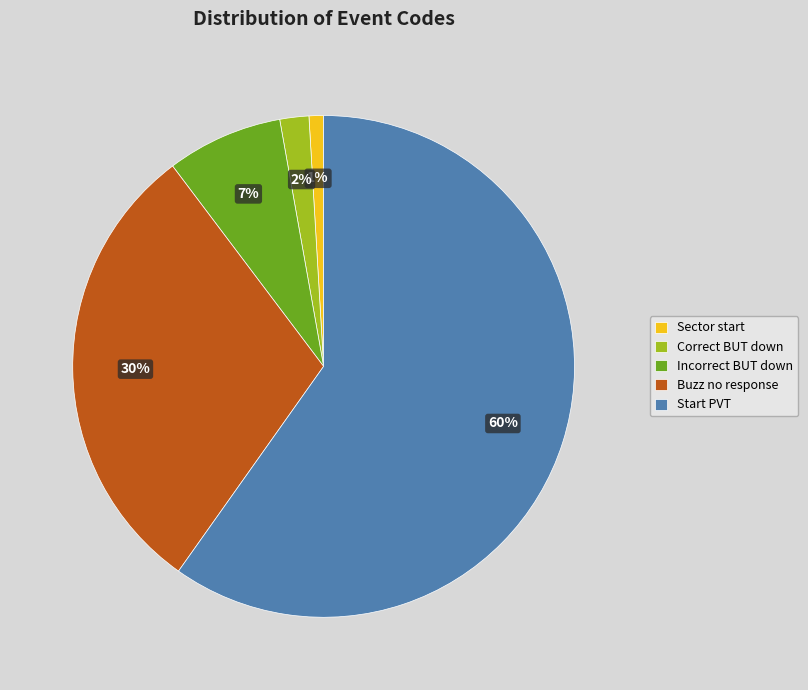

To the nearest percent, what is the difference between the Start PVT and Buzz no response slice percentages?

30%